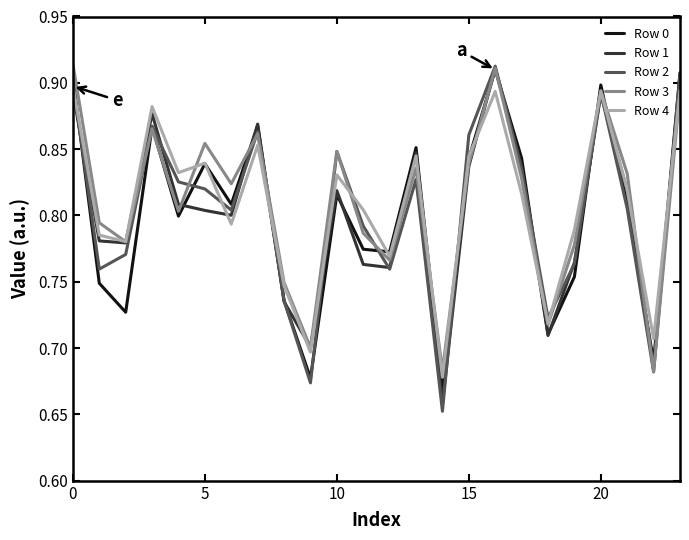

Which series has the largest range (max minus min)?

Row 2